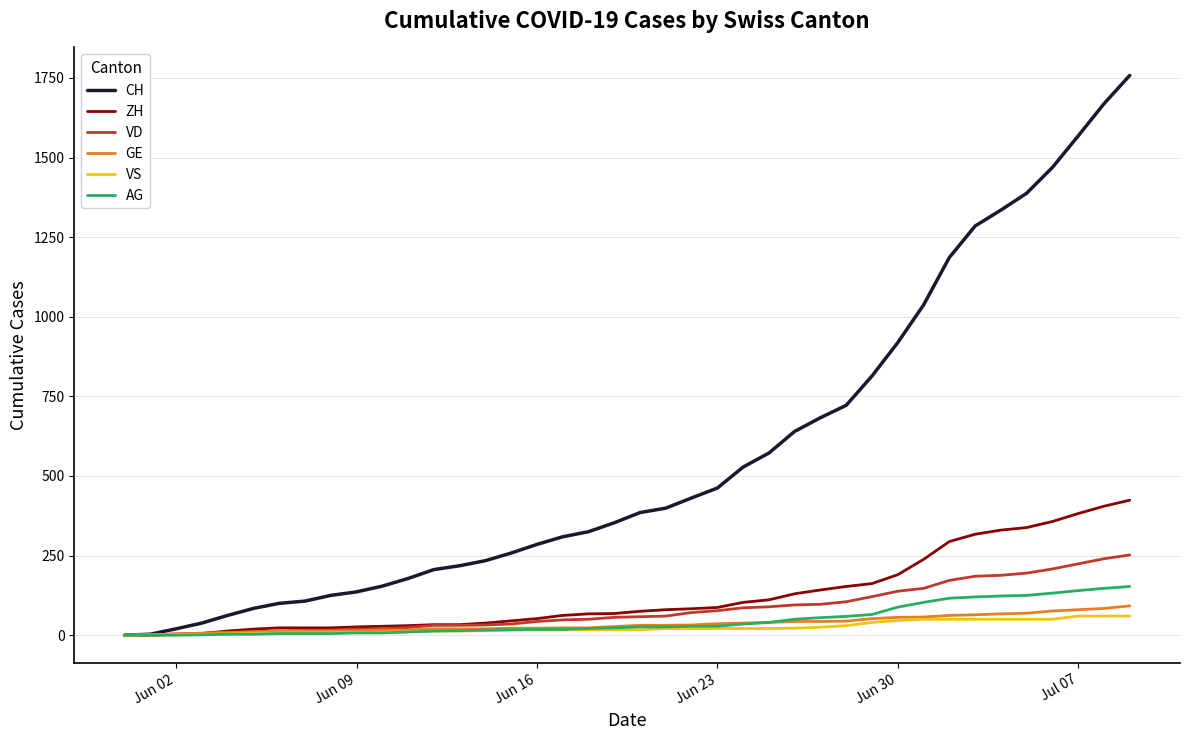

Which series has the widest spread of values?

CH